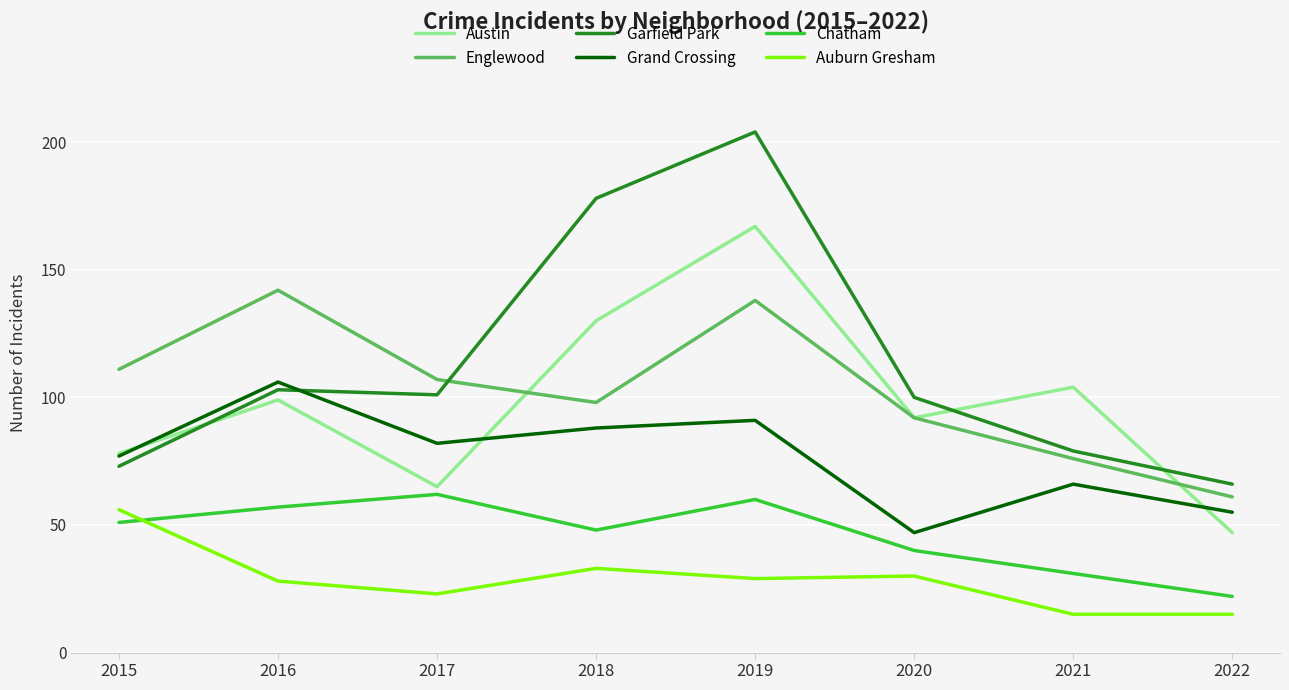

What is the spread (max minus min) of values at 2021?

89